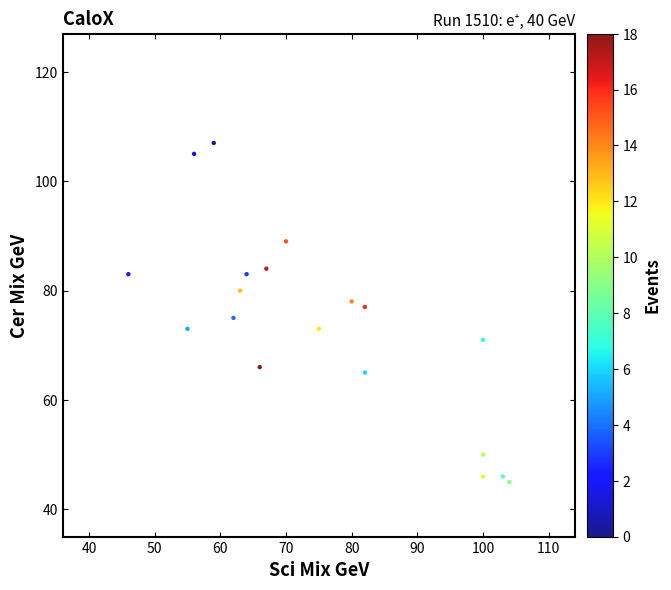

What is the range of Y values (max minus min)?

62